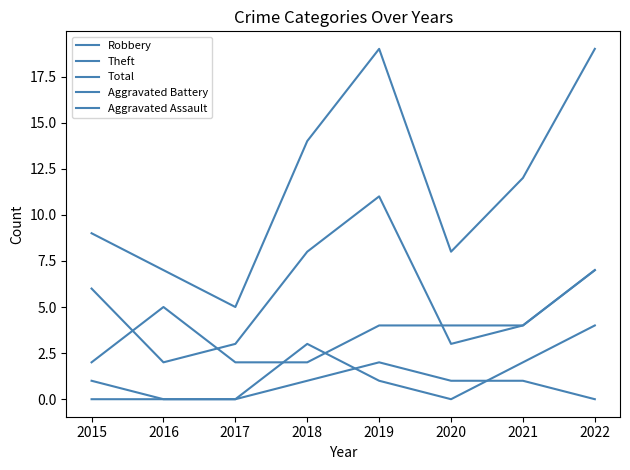

What is the total value across all series at 2019?

37